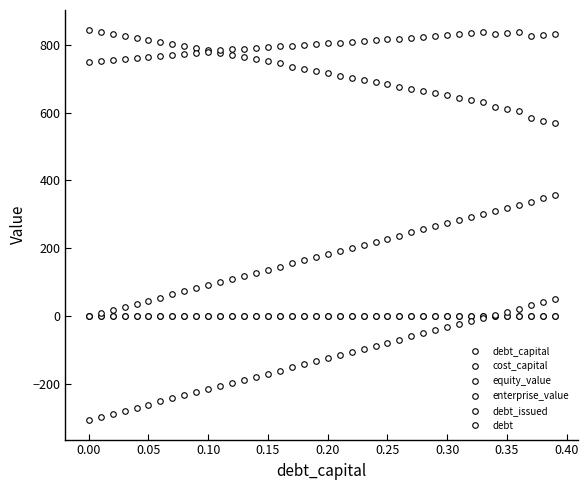

True or false: cost_capital and equity_value intersect in this chart.

False